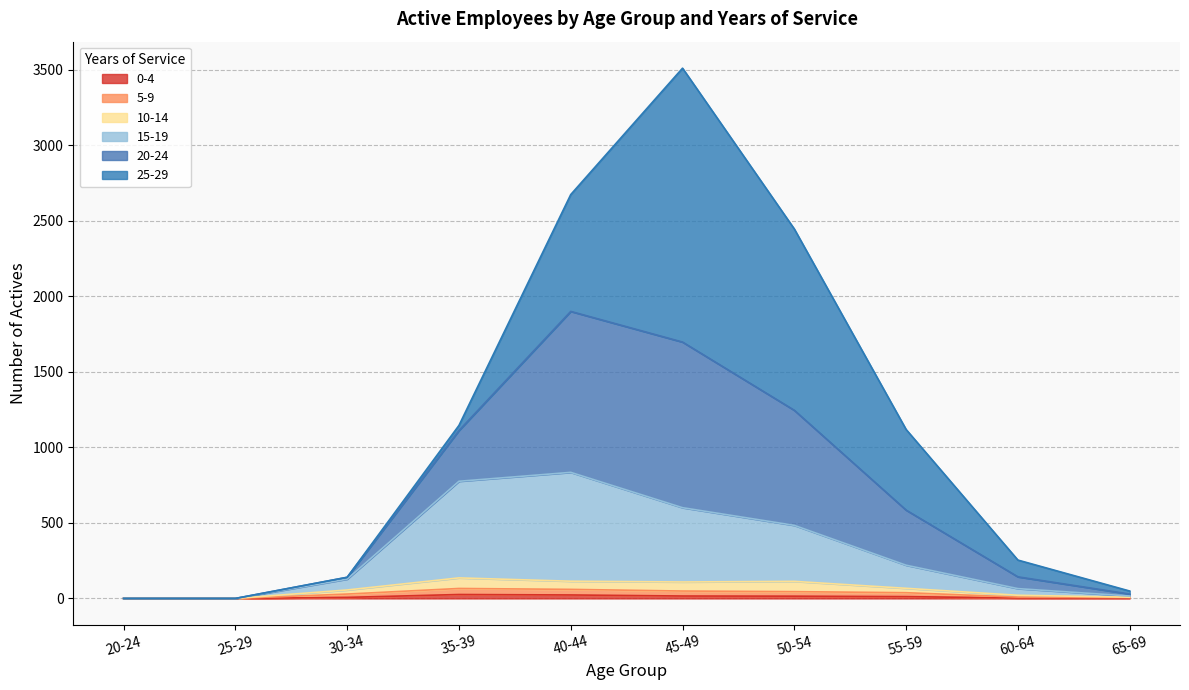

At which category is the sum across all series the highest?

45-49